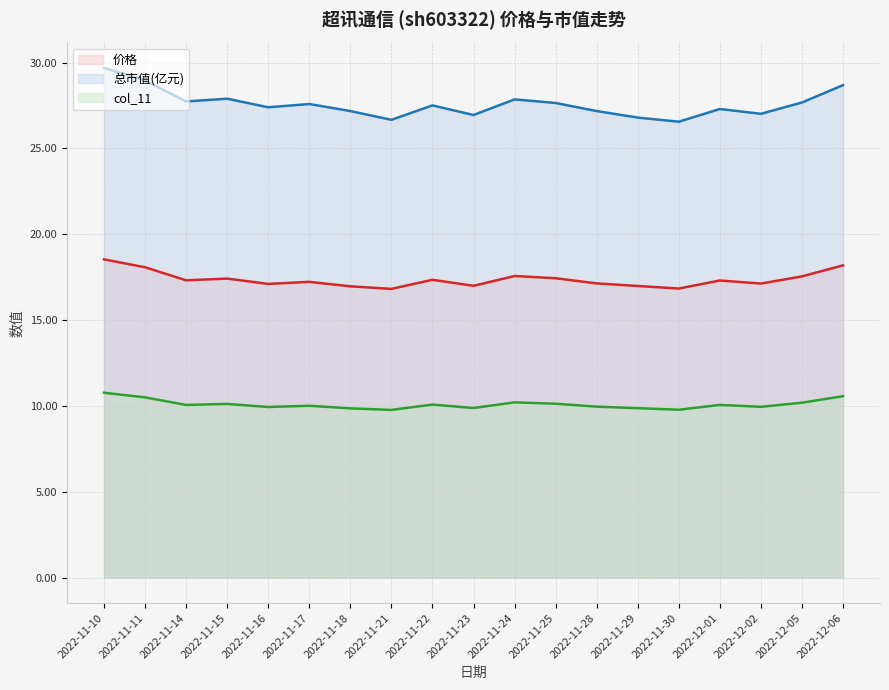

At which category is the sum across all series the highest?

2022-11-10